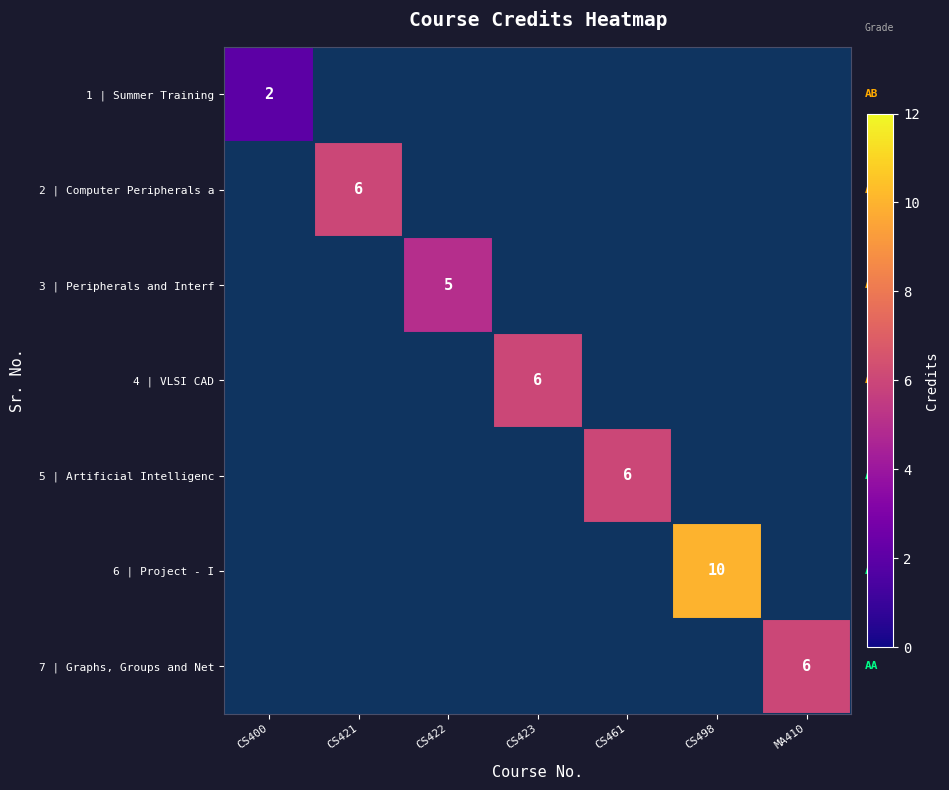

The value of 7 | Graphs, Groups and Net at MA410 is 10. True or false?

False